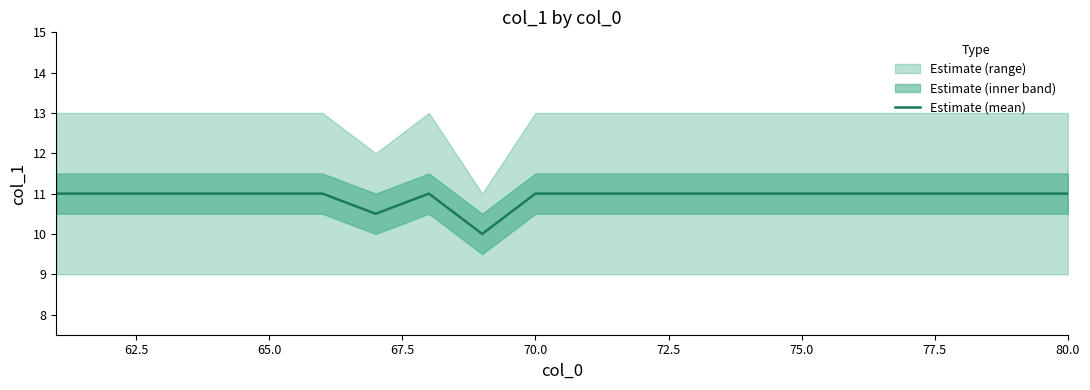

True or false: the data shows 14.6 at 10.

False